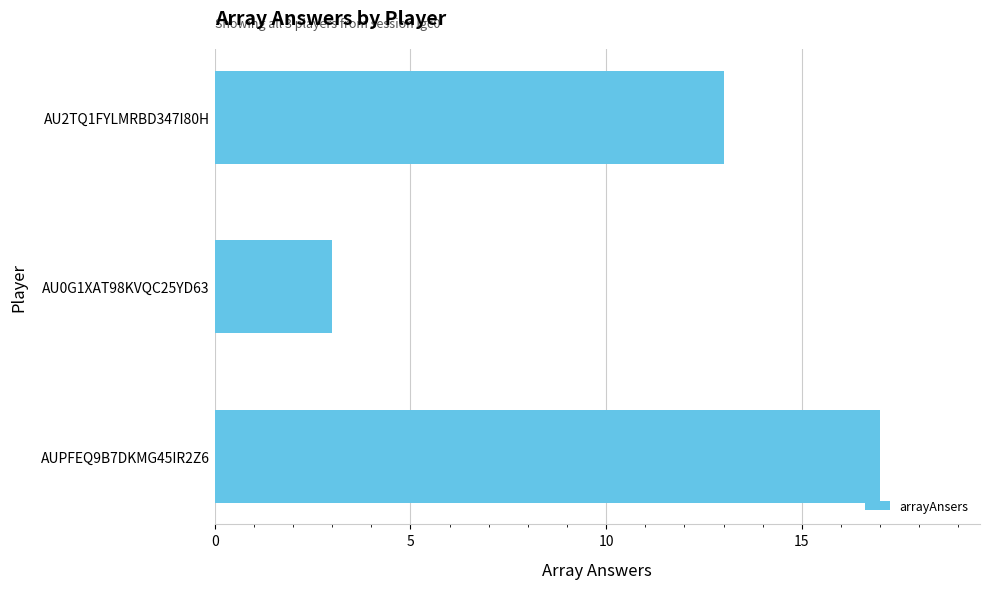

At which label is the value closest to 10?

AU2TQ1FYLMRBD347I80H